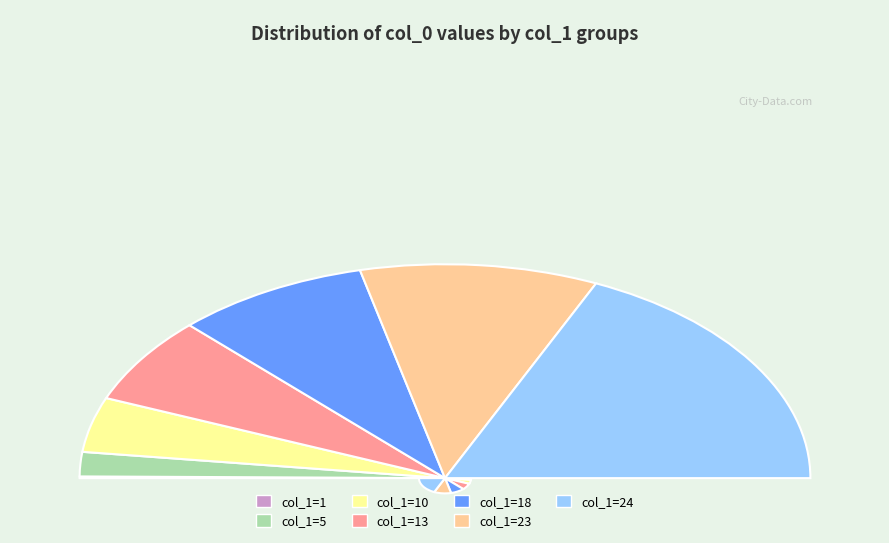

To the nearest percent, what is the difference between the 23 and 24 slice percentages?

14%